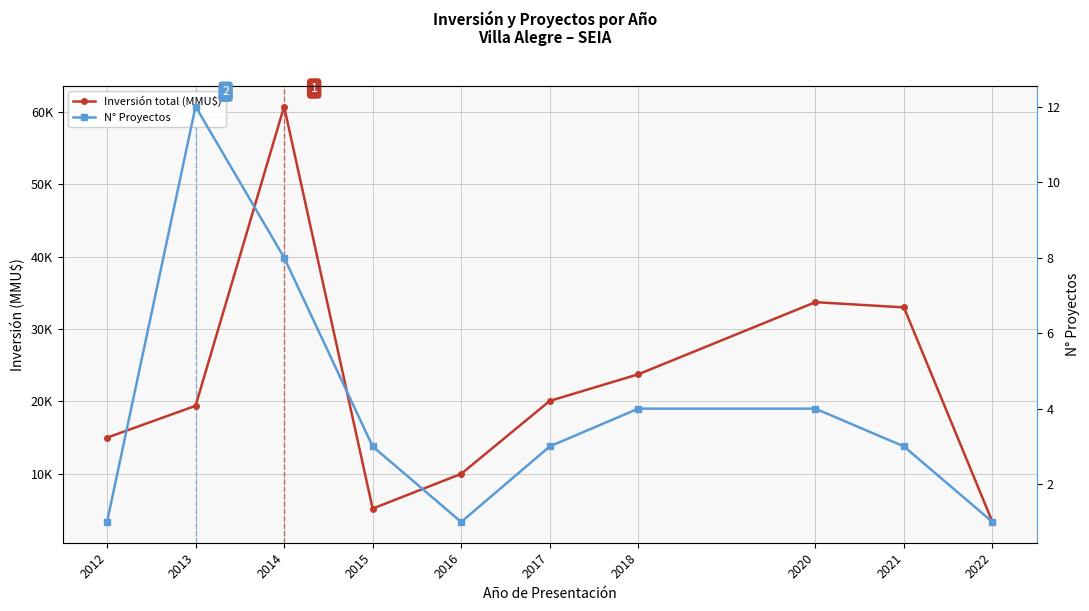

True or false: Inversión total (MMU$) and N° Proyectos intersect in this chart.

False